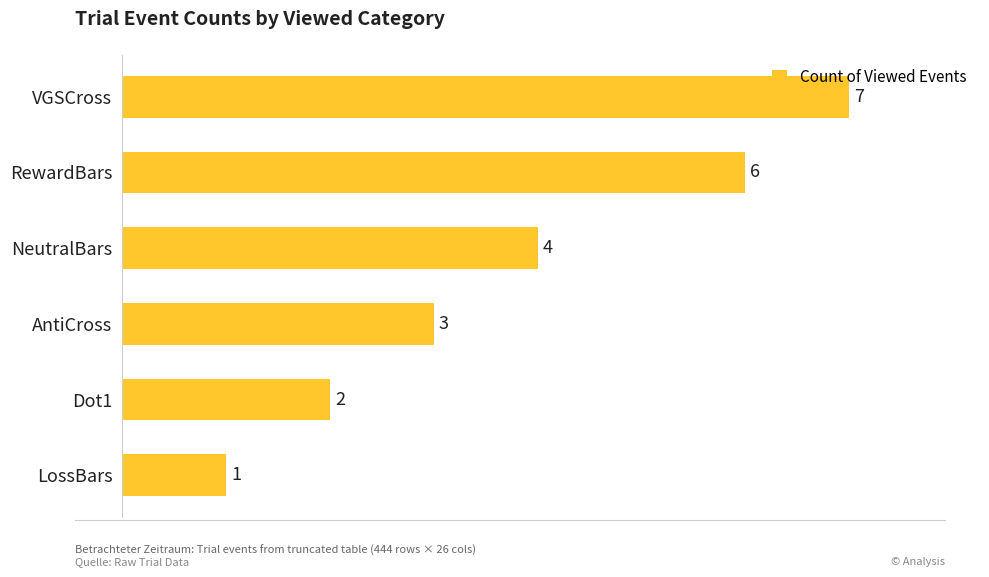

Rank the categories by value from lowest to highest.

LossBars, Dot1, AntiCross, NeutralBars, RewardBars, VGSCross